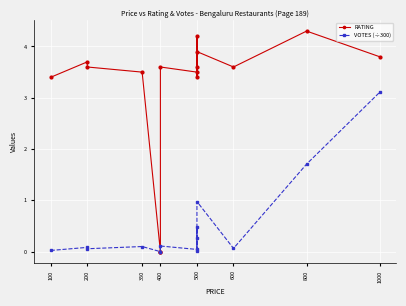

True or false: VOTES (÷300) and RATING intersect in this chart.

False